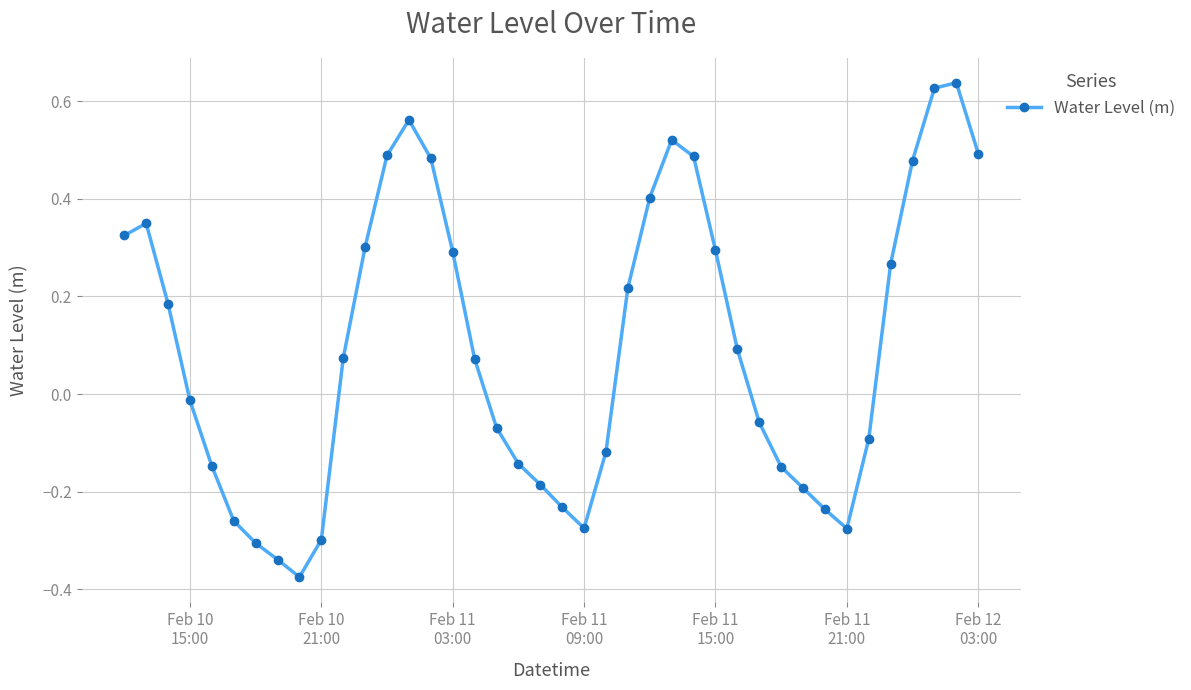

How many data points are less than 0?

19